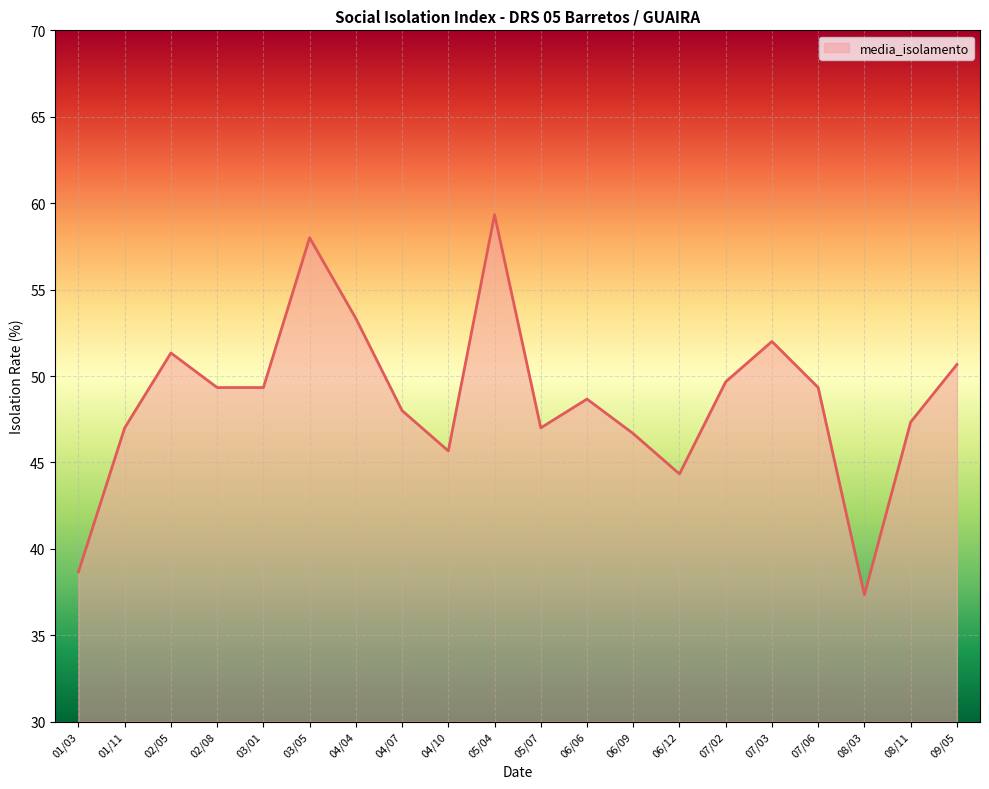

At which category does the data reach its first local peak?

02/05